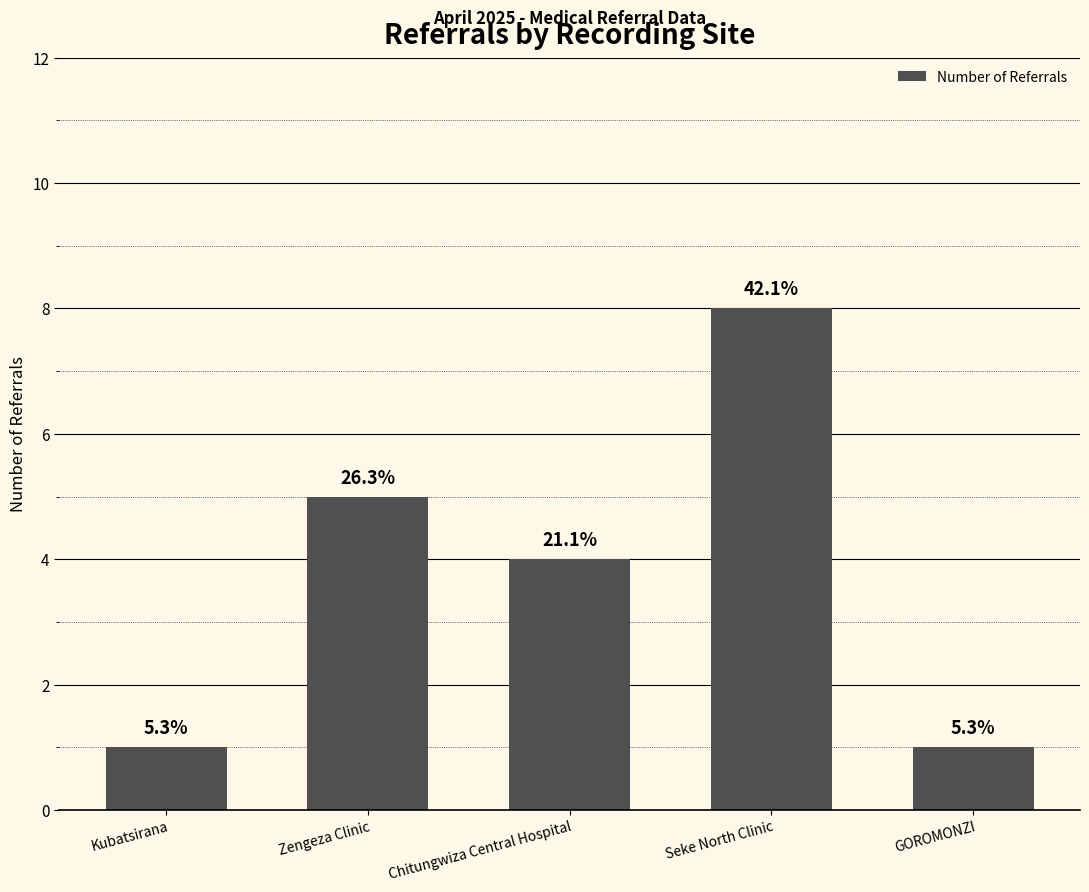

What is the difference between the maximum and minimum values?

7